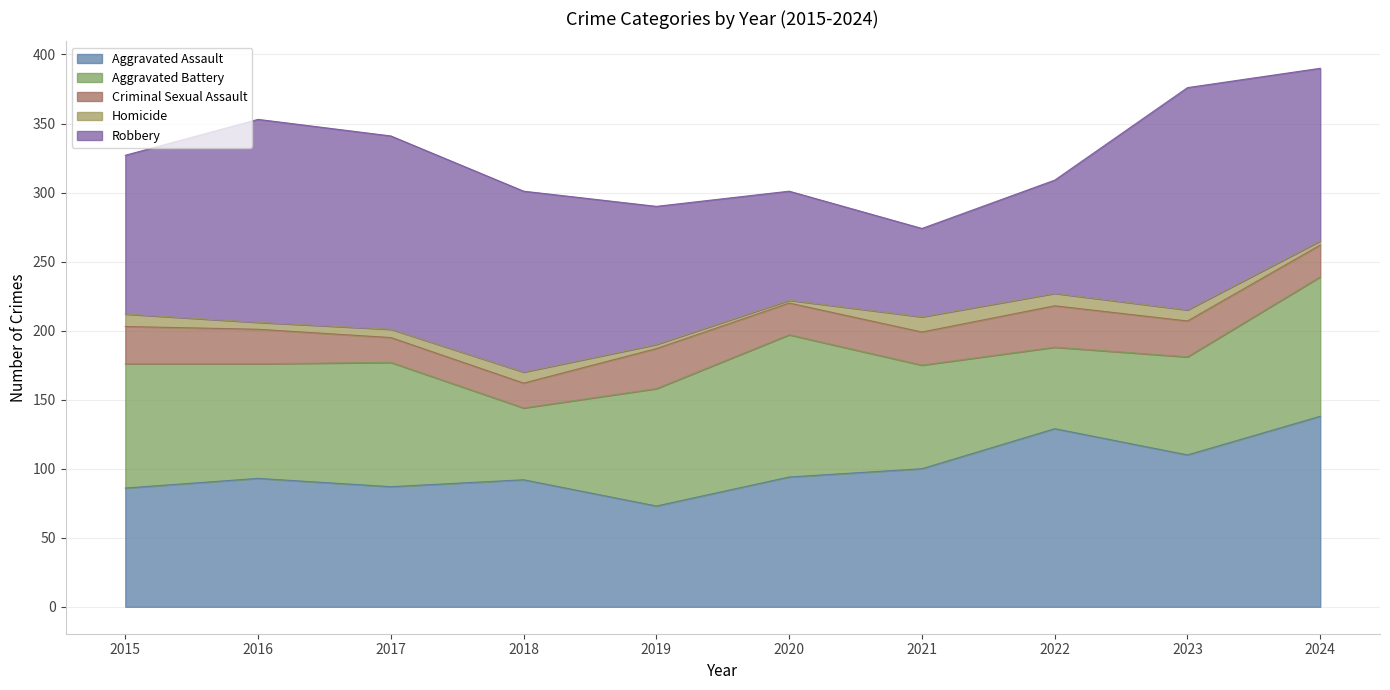

Where is Aggravated Assault nearest to the value 105?

2021